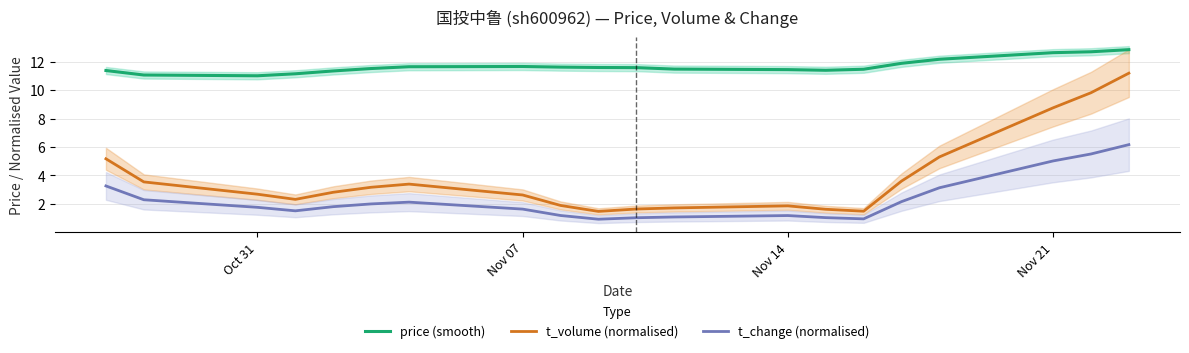

What is the lowest value of the t_change (normalised) series?

0.9